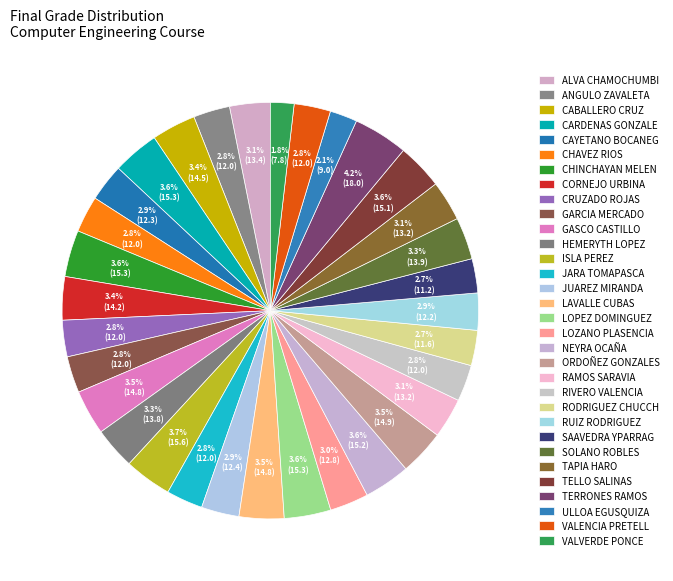

How many segments does this pie chart have?

32